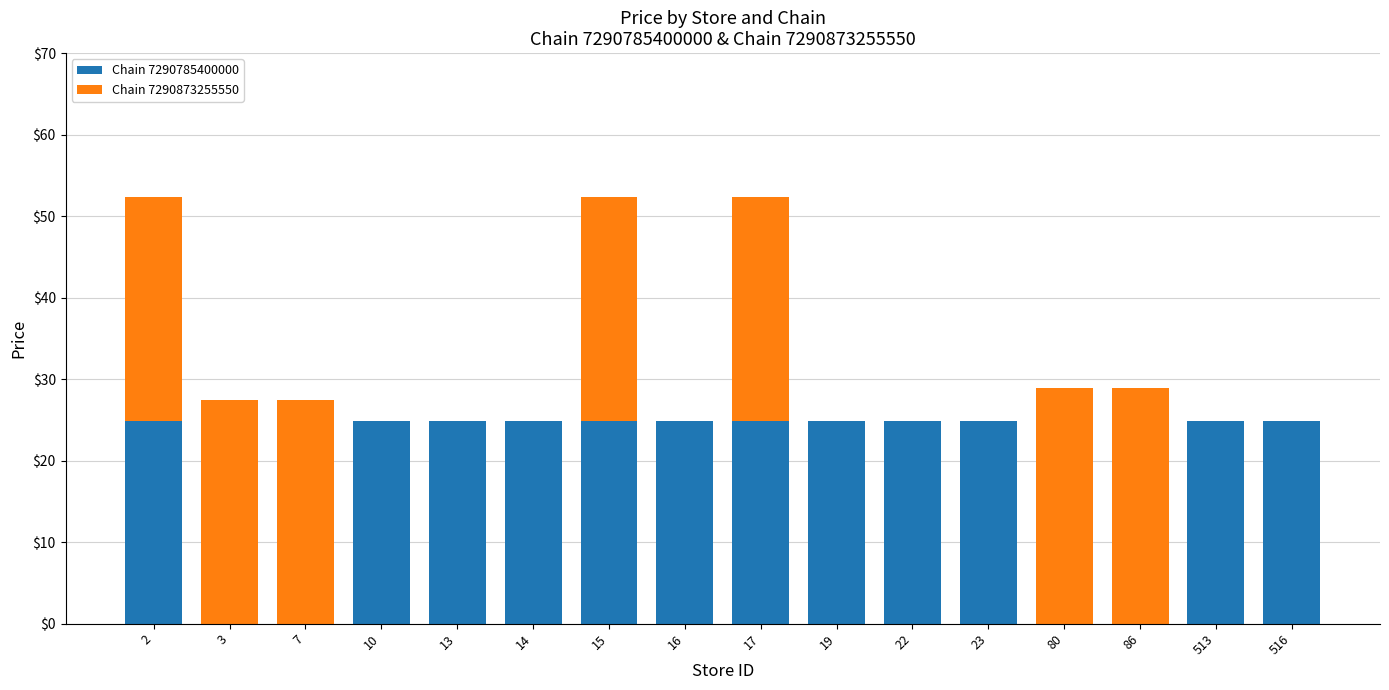

How many values in the Chain 7290785400000 series exceed 24?

12